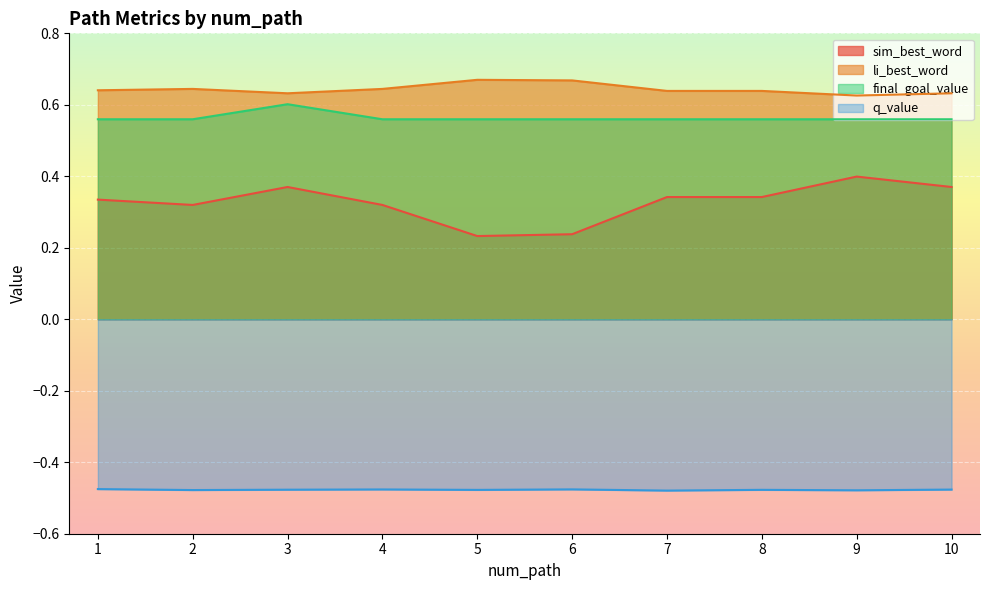

Between 3 and 9, which is larger?

9